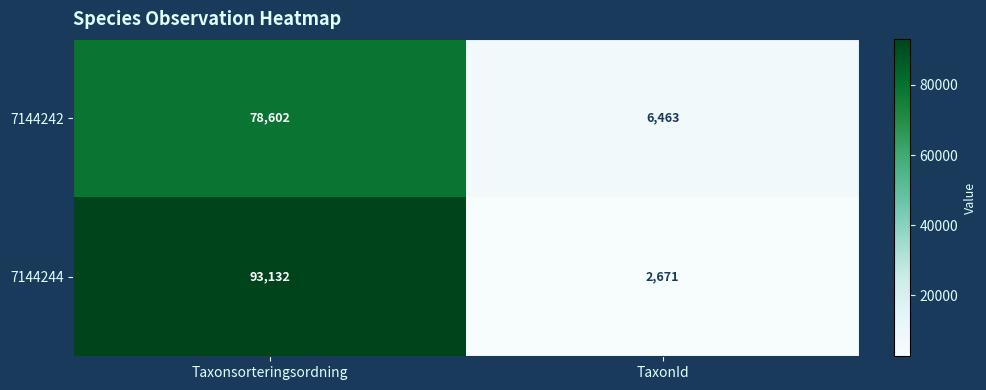

List the series in order of their peak value, highest first.

7144244, 7144242